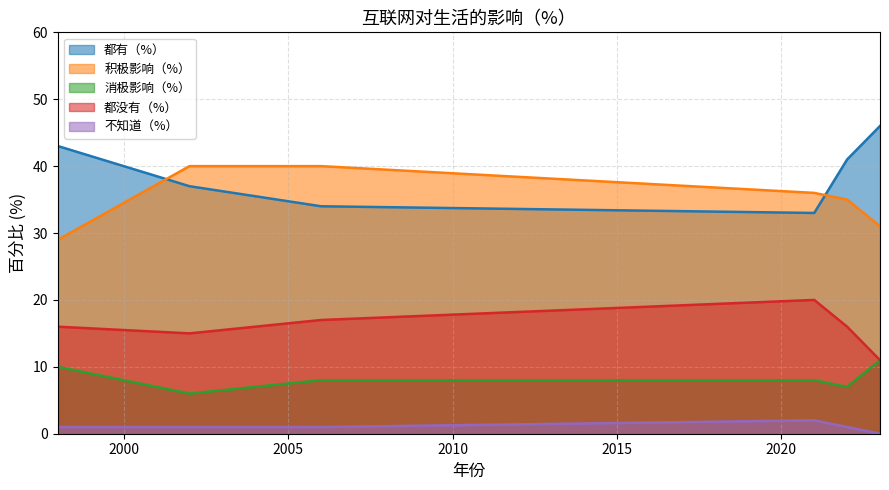

What is the total value across all series at 2002?

99